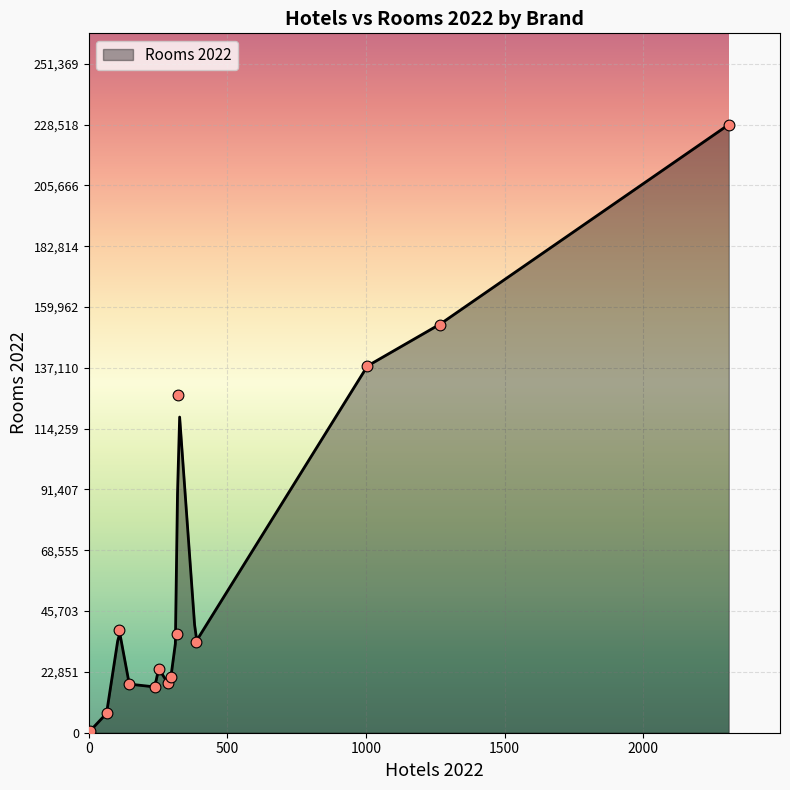

What is the change in value from 1005 to 2308?

+90708